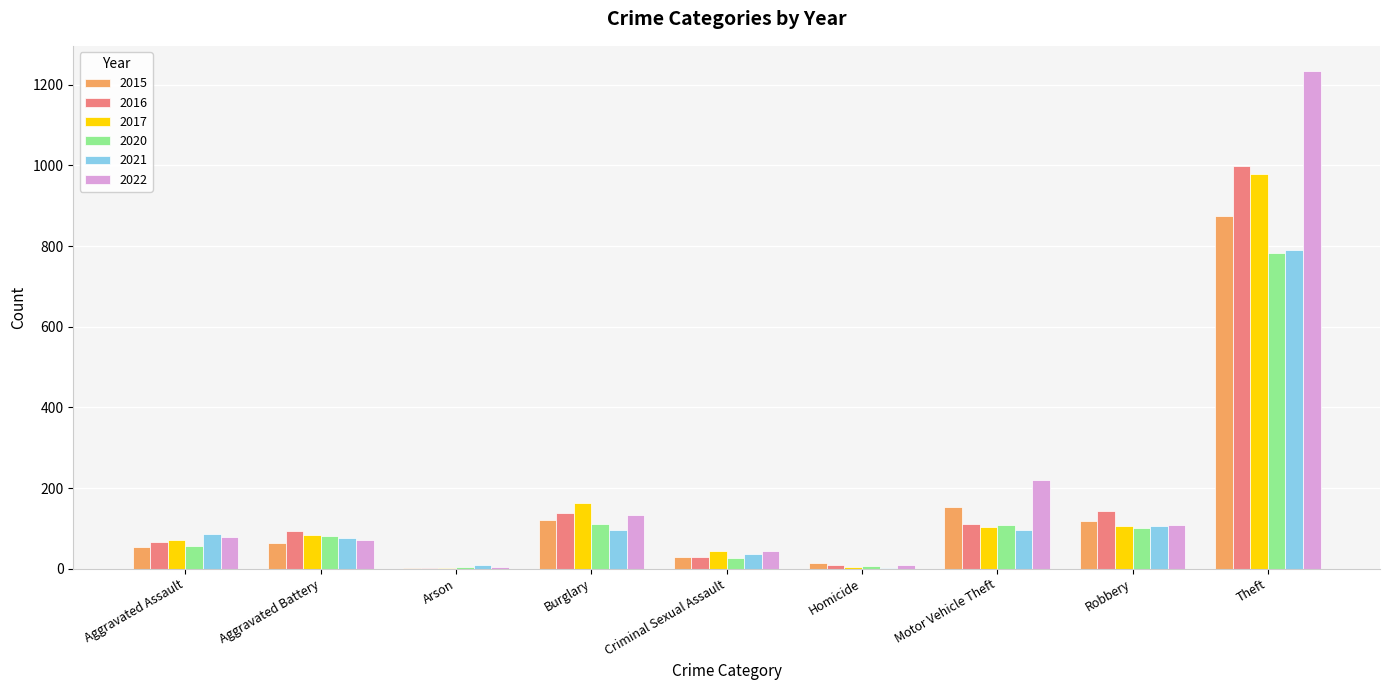

What is the greatest value displayed?

1235